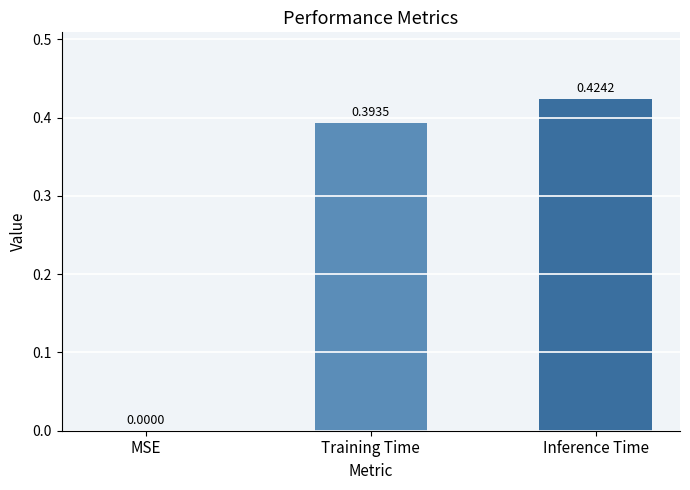

How many values are between 0 and 1?

3